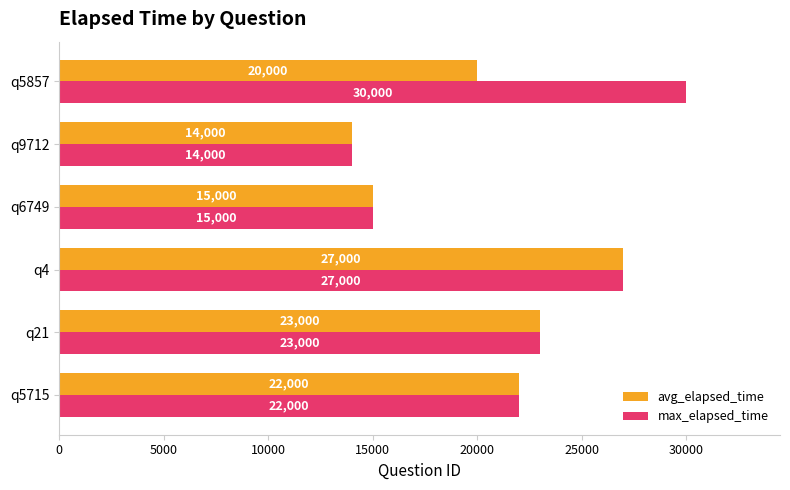

Which label corresponds to the largest value in the chart?

q5857